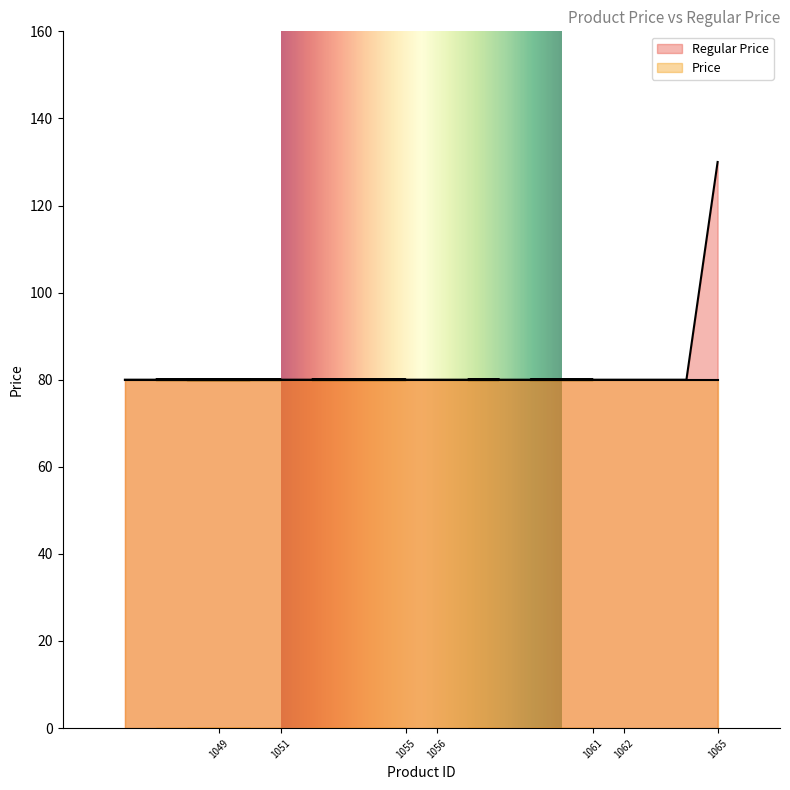

What is the change in value from 1065 to 1059?

-50